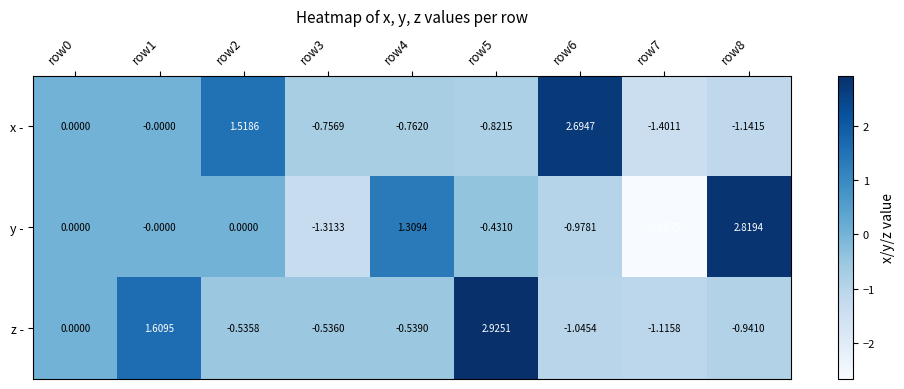

Is the value of x - at row4 greater than the value of z - at row1?

No